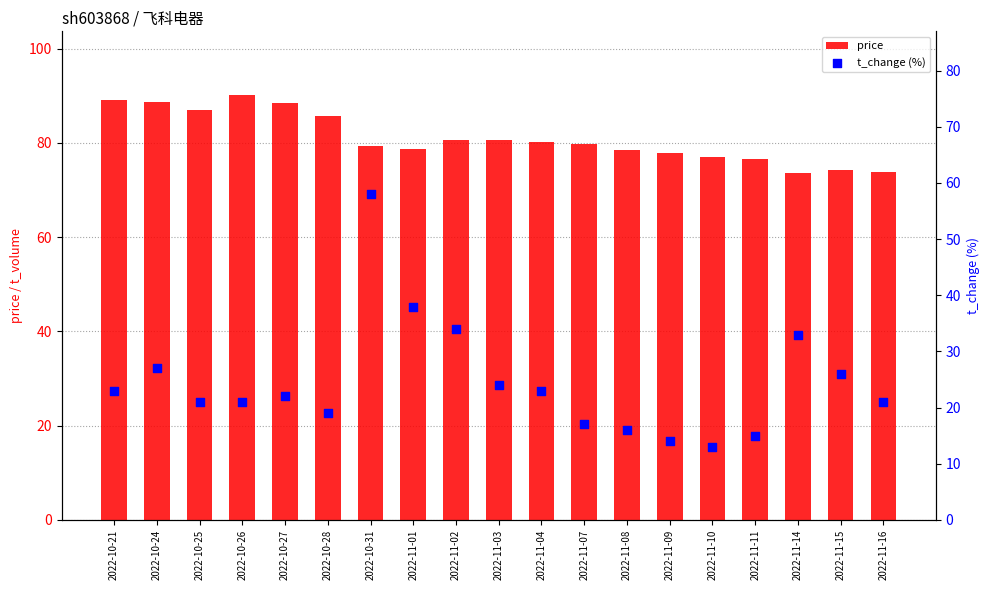

What are all the series names shown in the legend?

price, t_change (%)